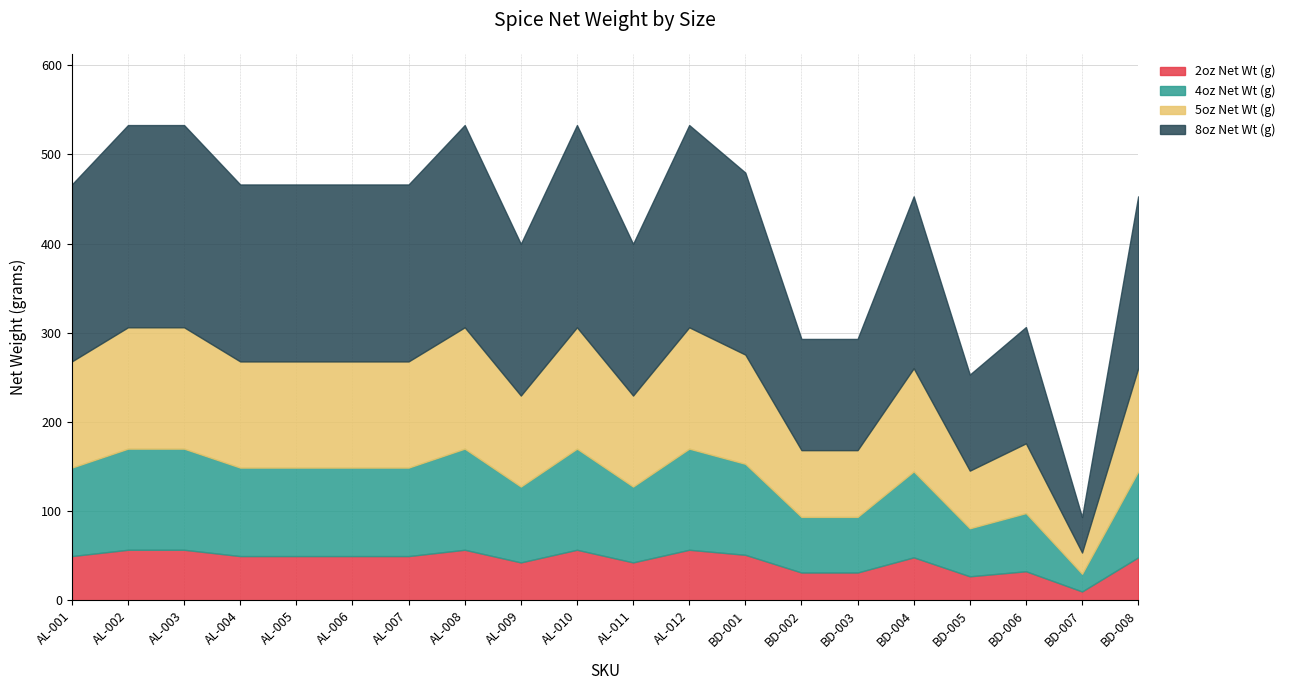

Does the chart display data point markers on the line(s)?

No